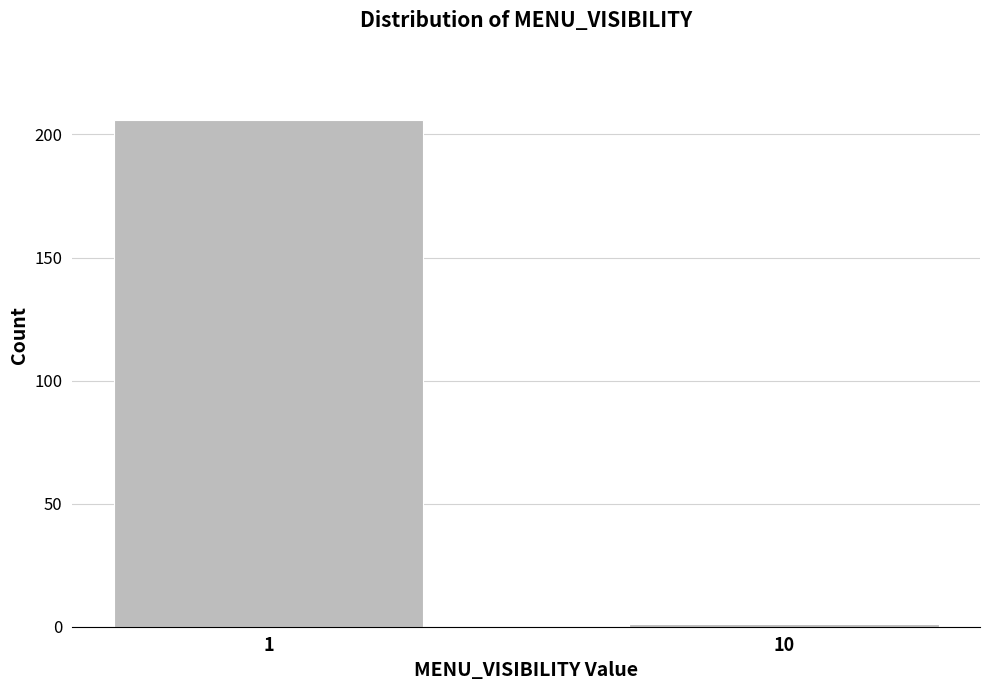

Reading left to right, transcribe all the data shown in this chart.

1=206	10=1